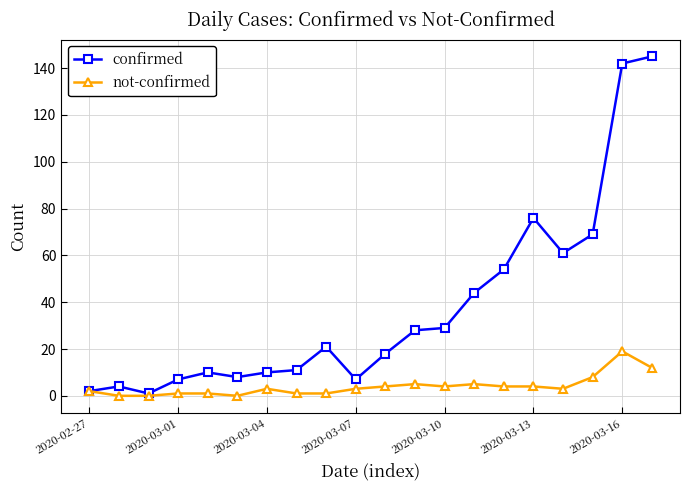

What is the value of the not-confirmed point at the 14th from the left?

5